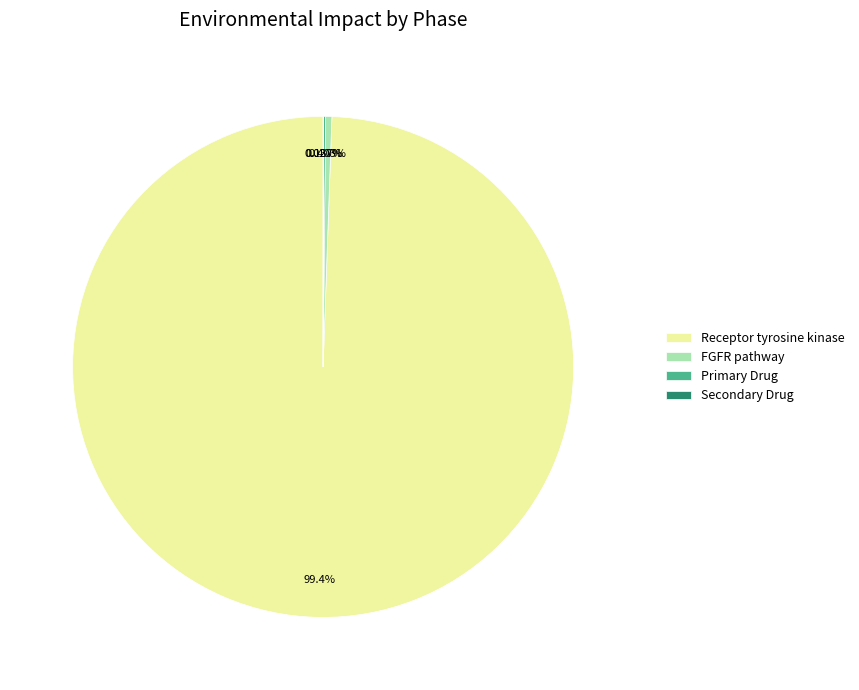

Does Receptor tyrosine kinase account for over 50% of the chart?

Yes